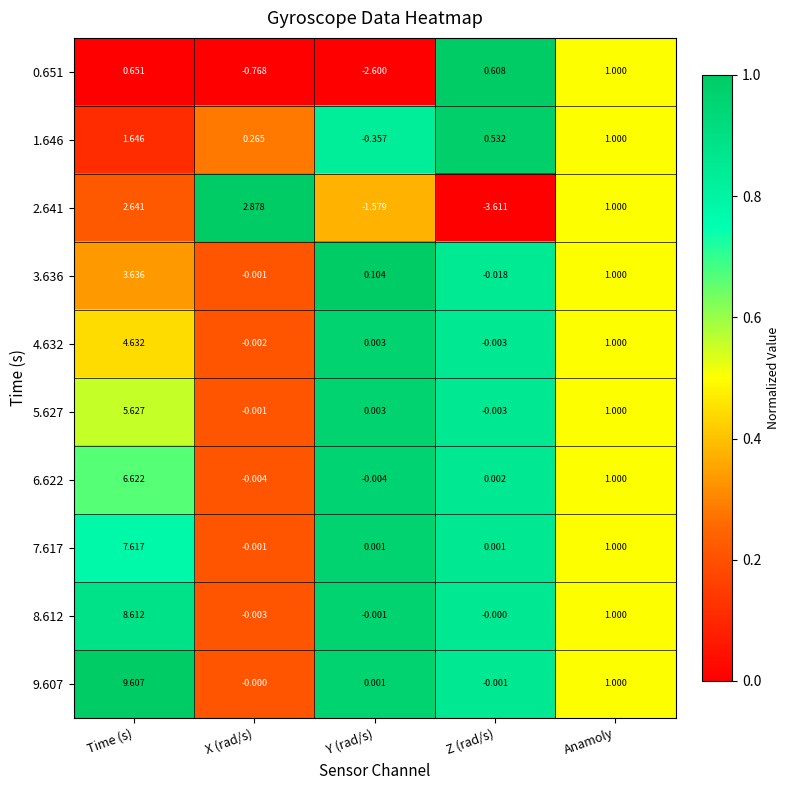

Where does the 6.622 series first go above 0?

Time (s)